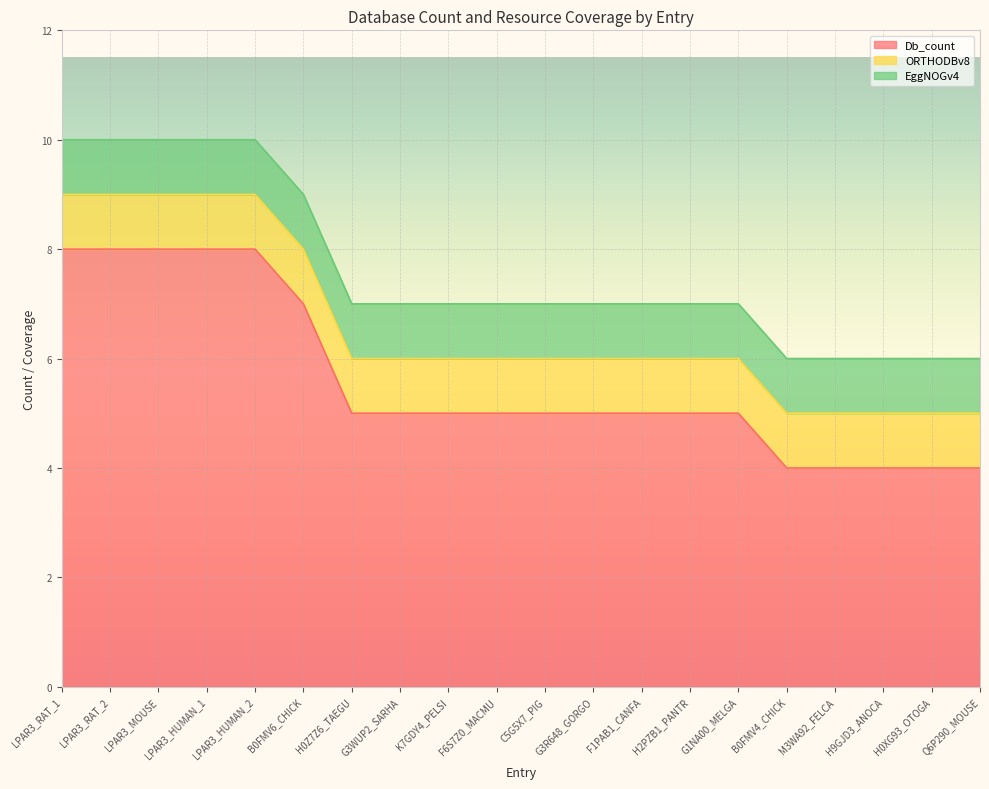

Reading left to right, extract all data points from this chart.

Db_count: LPAR3_RAT_1=8	LPAR3_RAT_2=8	LPAR3_MOUSE=8	LPAR3_HUMAN_1=8	LPAR3_HUMAN_2=8	B0FMV6_CHICK=7	H0Z7Z6_TAEGU=5	G3WUP2_SARHA=5	K7GDY4_PELSI=5	F6S7Z0_MACMU=5	C5G5X7_PIG=5	G3R648_GORGO=5	F1PAB1_CANFA=5	H2PZB1_PANTR=5	G1NA00_MELGA=5	B0FMV4_CHICK=4	M3WA92_FELCA=4	H9GJD3_ANOCA=4	H0XG93_OTOGA=4	Q6P290_MOUSE=4
ORTHODBv8: LPAR3_RAT_1=1	LPAR3_RAT_2=1	LPAR3_MOUSE=1	LPAR3_HUMAN_1=1	LPAR3_HUMAN_2=1	B0FMV6_CHICK=1	H0Z7Z6_TAEGU=1	G3WUP2_SARHA=1	K7GDY4_PELSI=1	F6S7Z0_MACMU=1	C5G5X7_PIG=1	G3R648_GORGO=1	F1PAB1_CANFA=1	H2PZB1_PANTR=1	G1NA00_MELGA=1	B0FMV4_CHICK=1	M3WA92_FELCA=1	H9GJD3_ANOCA=1	H0XG93_OTOGA=1	Q6P290_MOUSE=1
EggNOGv4: LPAR3_RAT_1=1	LPAR3_RAT_2=1	LPAR3_MOUSE=1	LPAR3_HUMAN_1=1	LPAR3_HUMAN_2=1	B0FMV6_CHICK=1	H0Z7Z6_TAEGU=1	G3WUP2_SARHA=1	K7GDY4_PELSI=1	F6S7Z0_MACMU=1	C5G5X7_PIG=1	G3R648_GORGO=1	F1PAB1_CANFA=1	H2PZB1_PANTR=1	G1NA00_MELGA=1	B0FMV4_CHICK=1	M3WA92_FELCA=1	H9GJD3_ANOCA=1	H0XG93_OTOGA=1	Q6P290_MOUSE=1